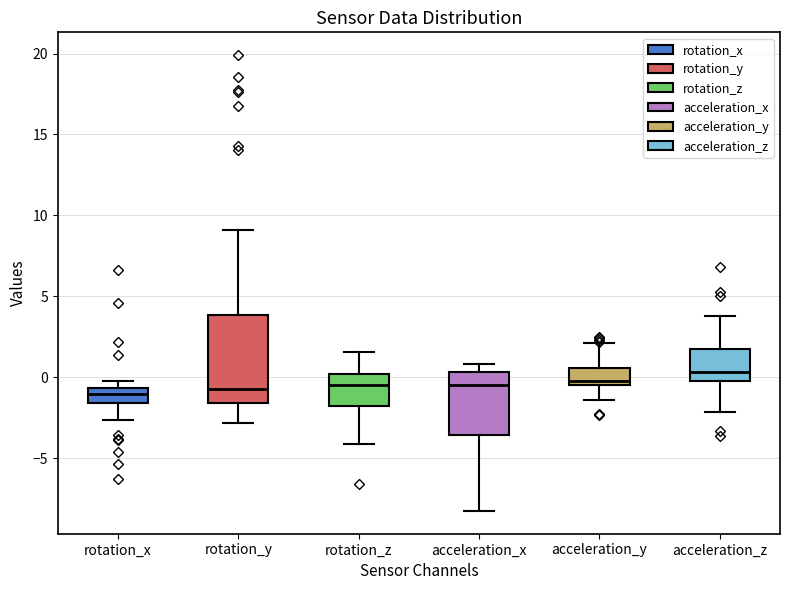

Comparing the boxes themselves (not the whiskers), which one is the tallest?

rotation_y